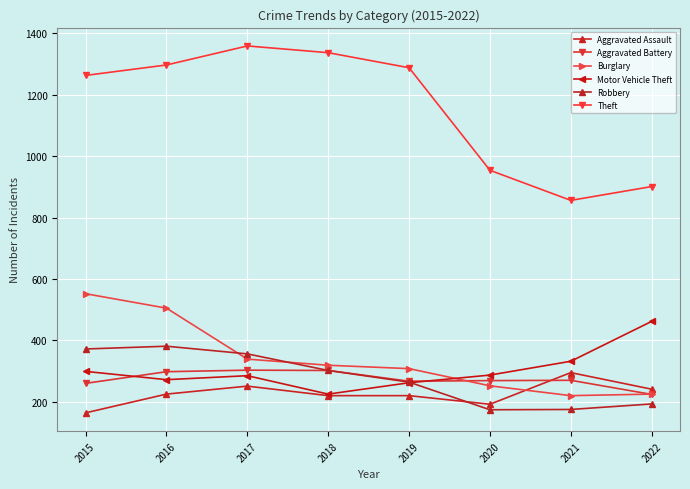

Reading left to right, transcribe all the data shown in this chart.

Aggravated Assault: 164	225	251	220	220	192	295	241
Aggravated Battery: 260	298	303	302	267	269	270	224
Burglary: 552	505	339	319	308	252	220	225
Motor Vehicle Theft: 299	272	285	225	262	287	332	462
Robbery: 372	381	356	302	264	174	175	193
Theft: 1263	1297	1359	1337	1288	954	856	901